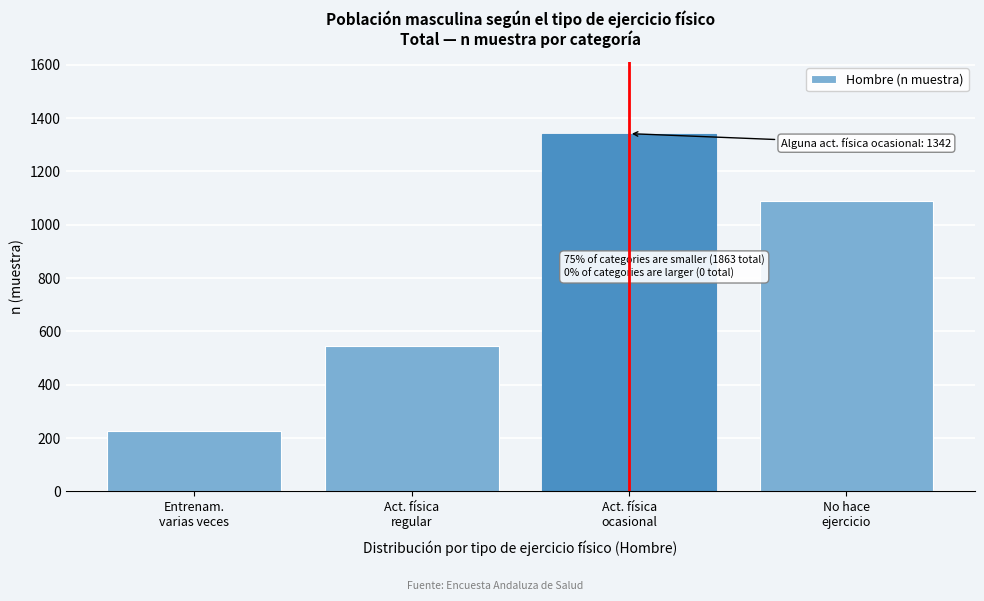

Reading left to right, what are all the values shown in this chart?

227	547	1342	1089